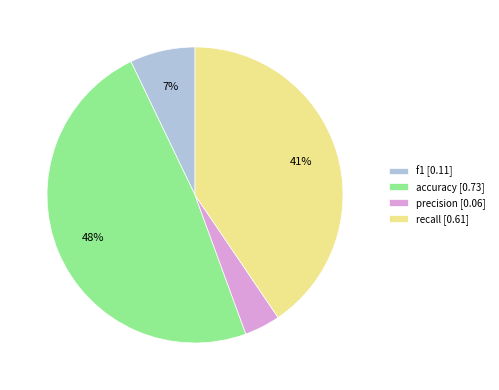

Is there a majority slice in this chart?

No